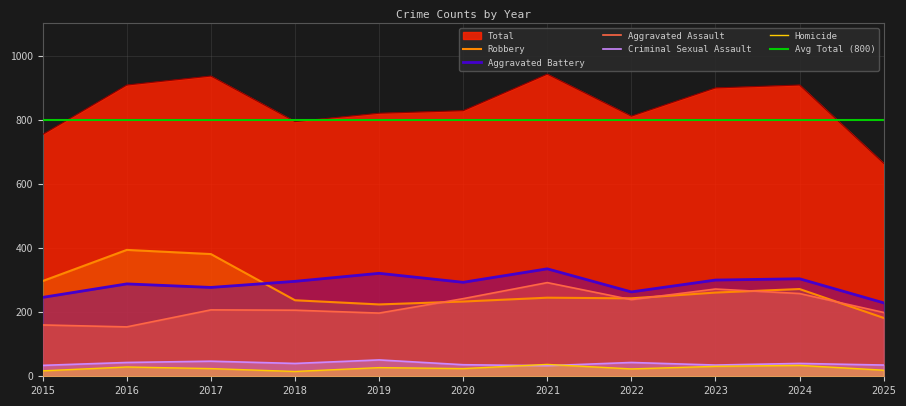

True or false: Aggravated Battery and Total cross at least once.

False